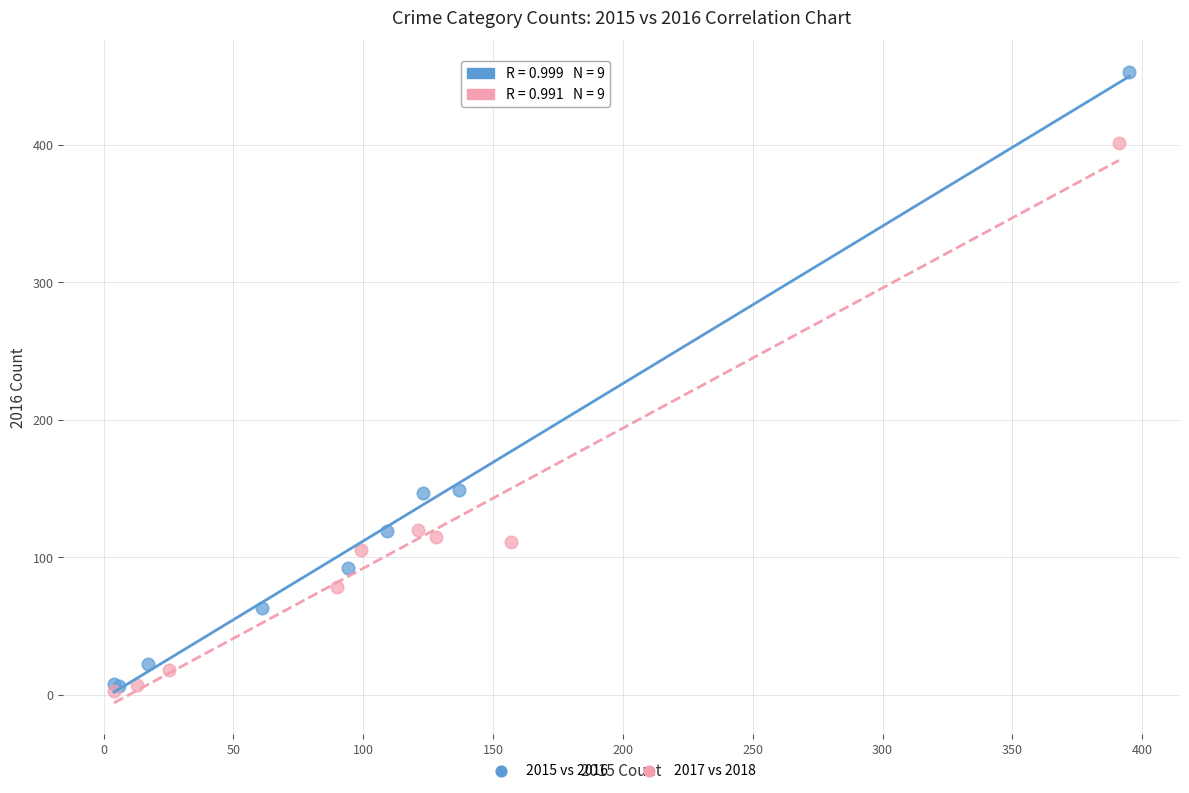

Which series contains the highest Y value?

2015 vs 2016